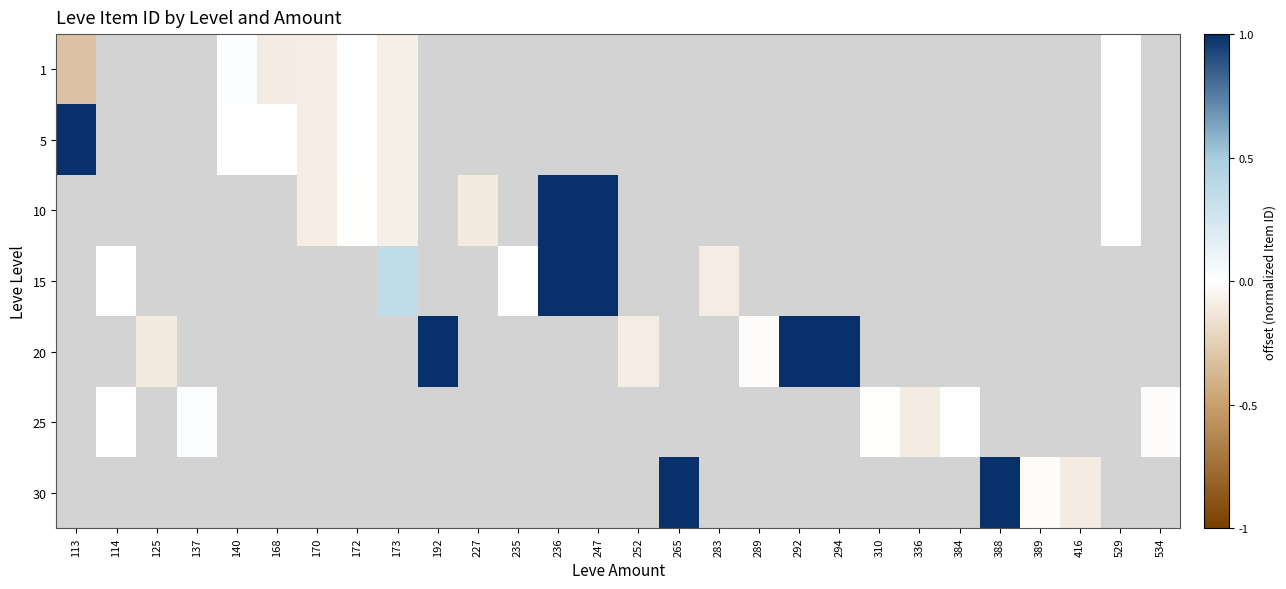

The 20 series shows -0.1 at 252. True or false?

True